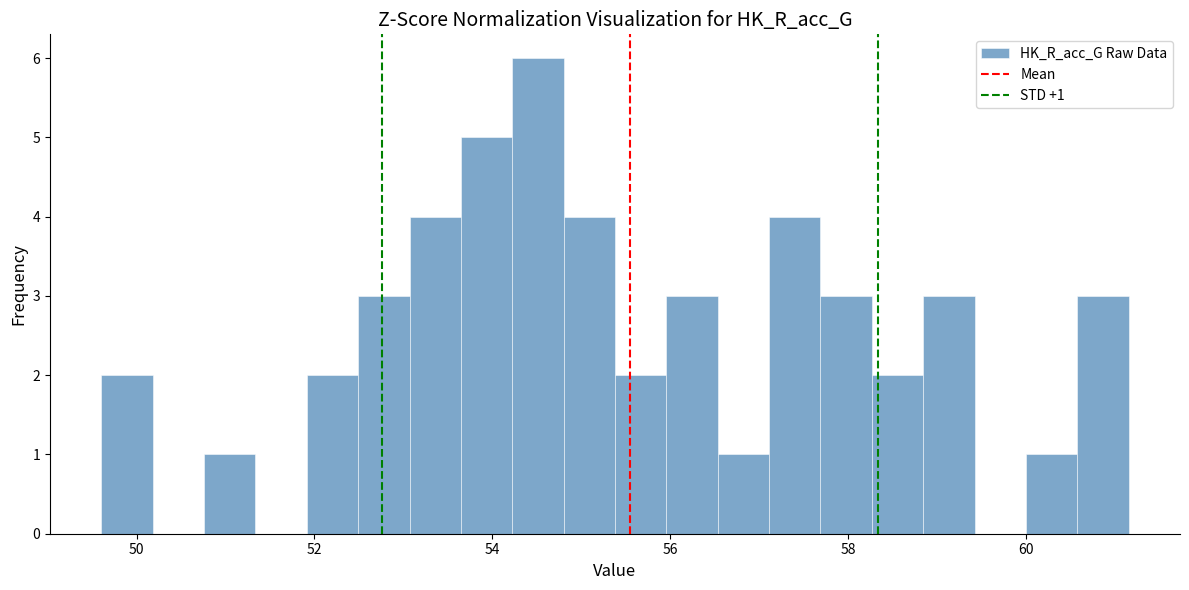

Around what value on the x-axis is the tallest bar? Give the approximate position of its centre, as read against the axis.

54.6